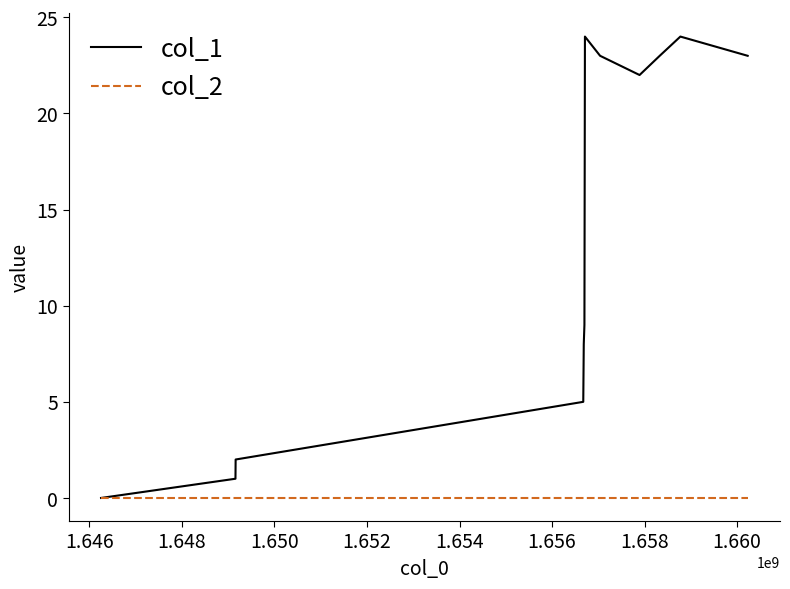

Which series has the largest range (max minus min)?

col_1